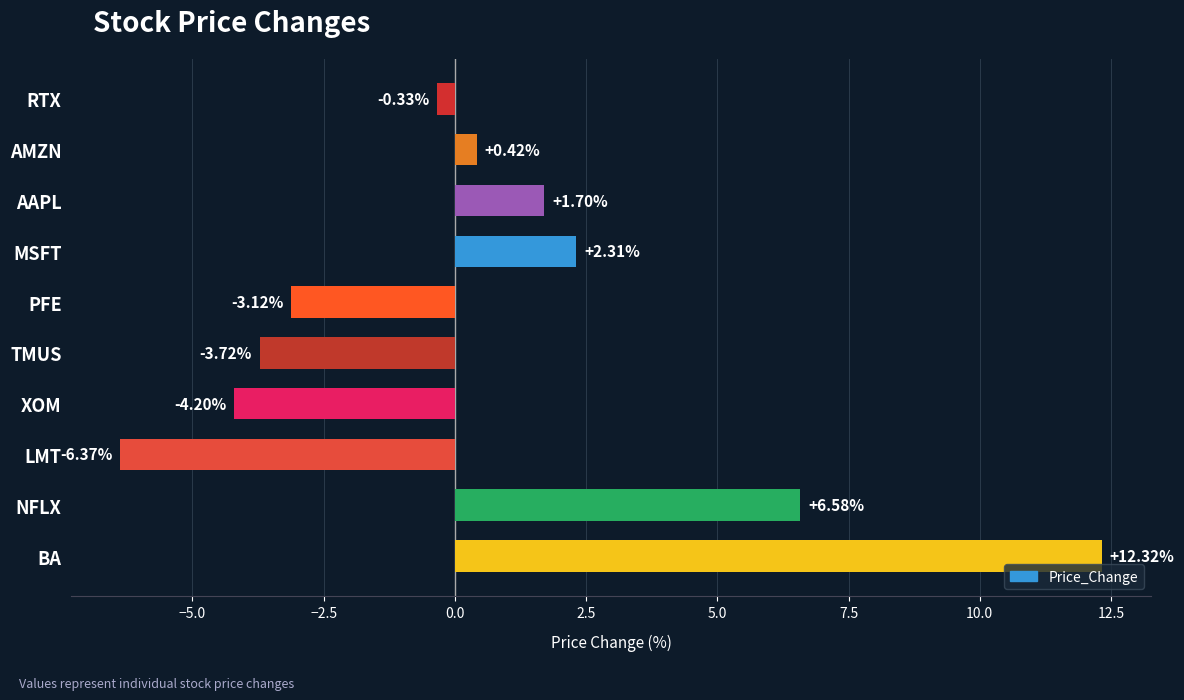

List the labels in order of value, smallest first.

LMT, XOM, TMUS, PFE, RTX, AMZN, AAPL, MSFT, NFLX, BA